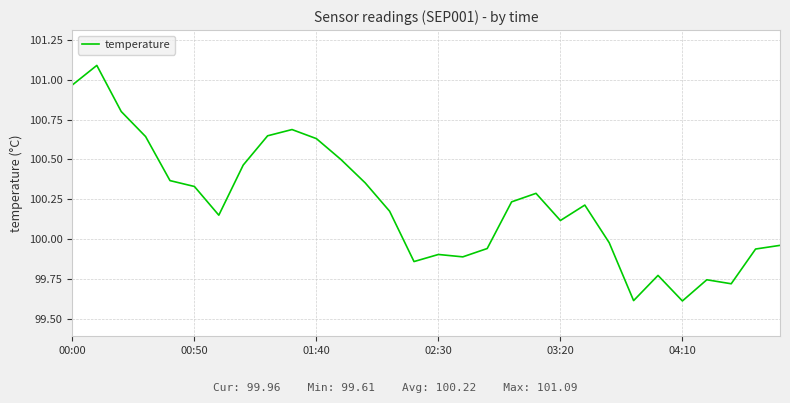

What is the difference between the maximum and minimum values?

1.5